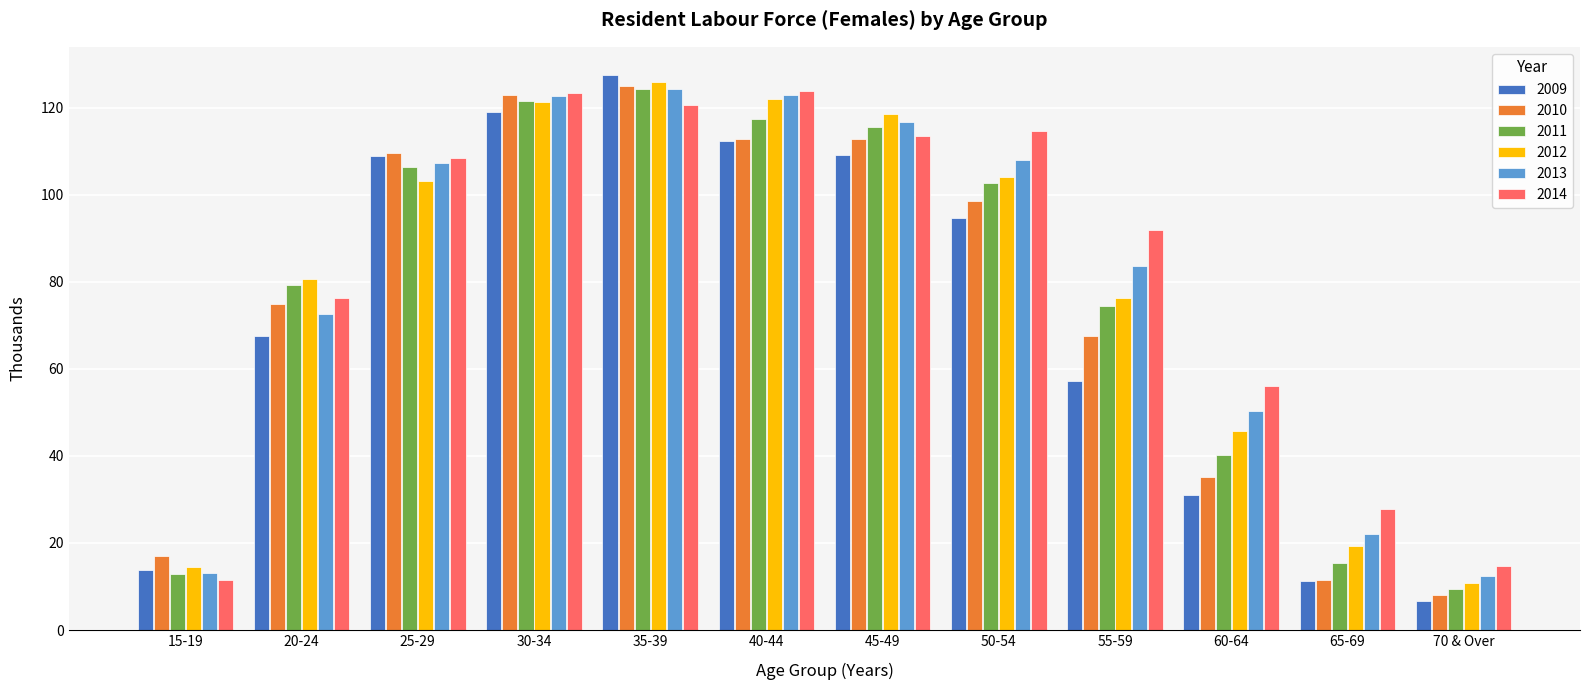

What is the difference between the second highest and second lowest values in the 2010 series?

111.5